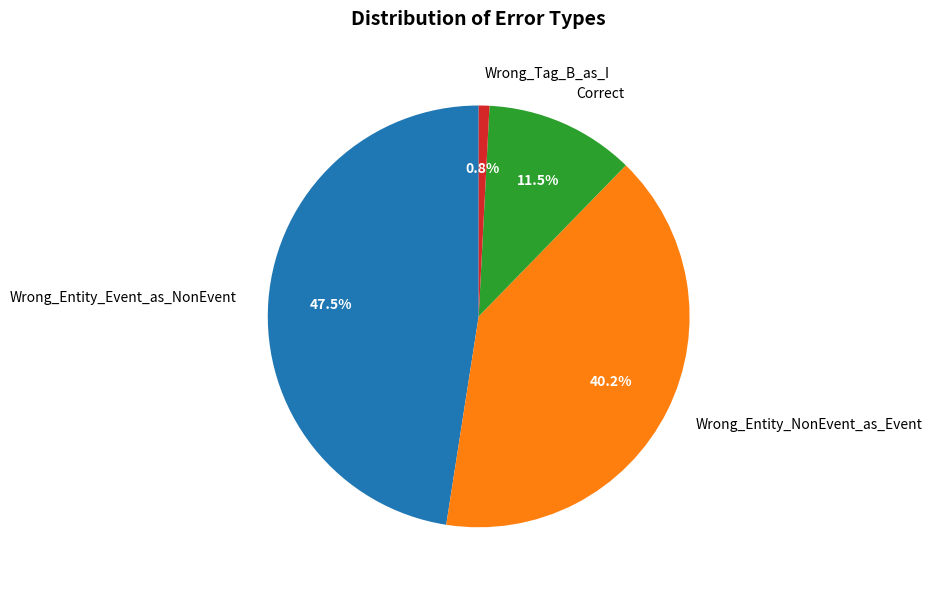

Which slice is the largest?

Wrong_Entity_Event_as_NonEvent